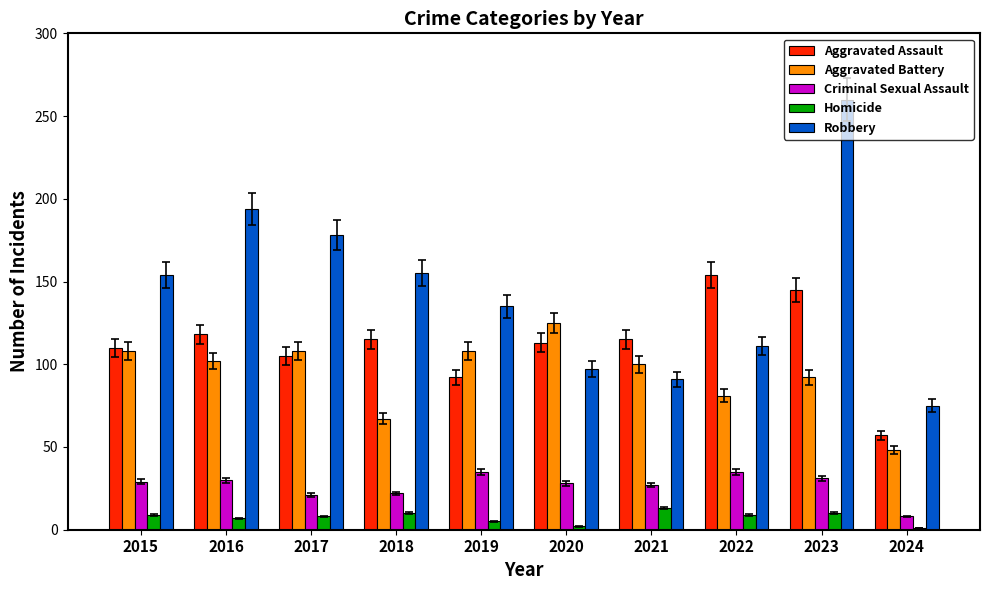

Where does the Aggravated Battery series first go above 102?

2015